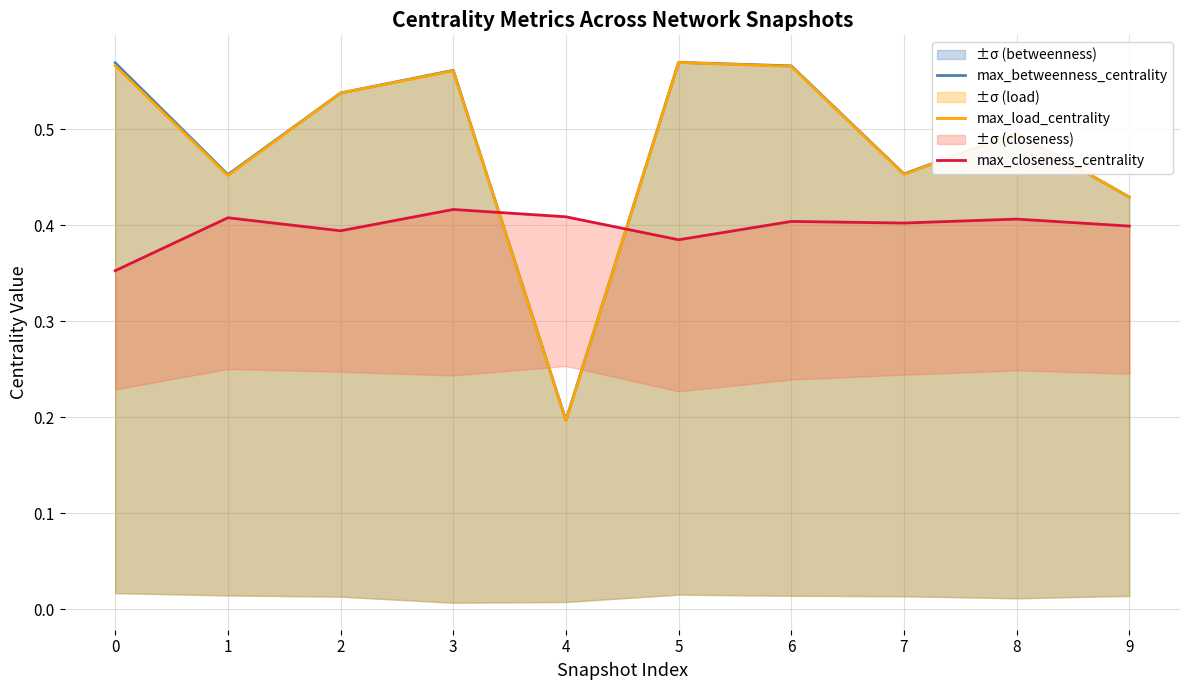

The value of max_betweenness_centrality at 1 is 0.5. True or false?

True